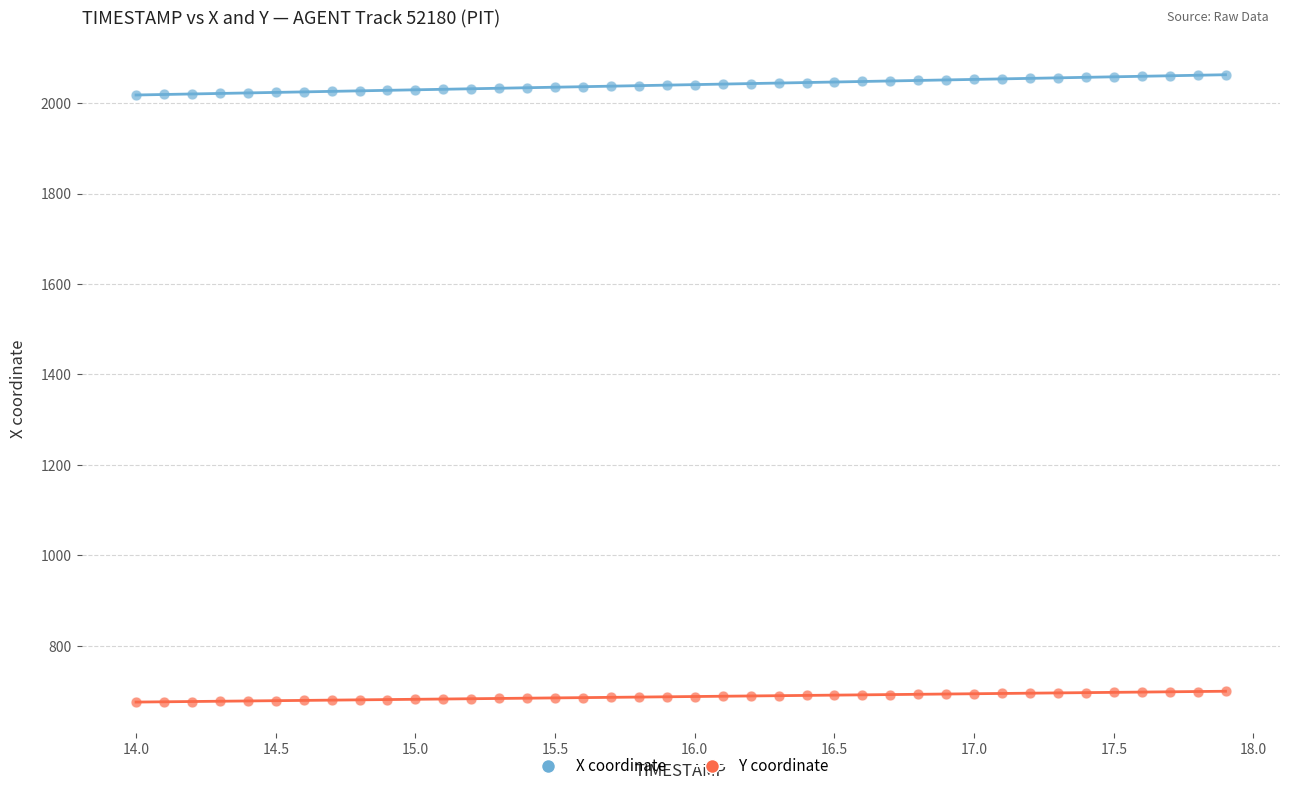

What are all the series names shown in the legend?

X coordinate, Y coordinate